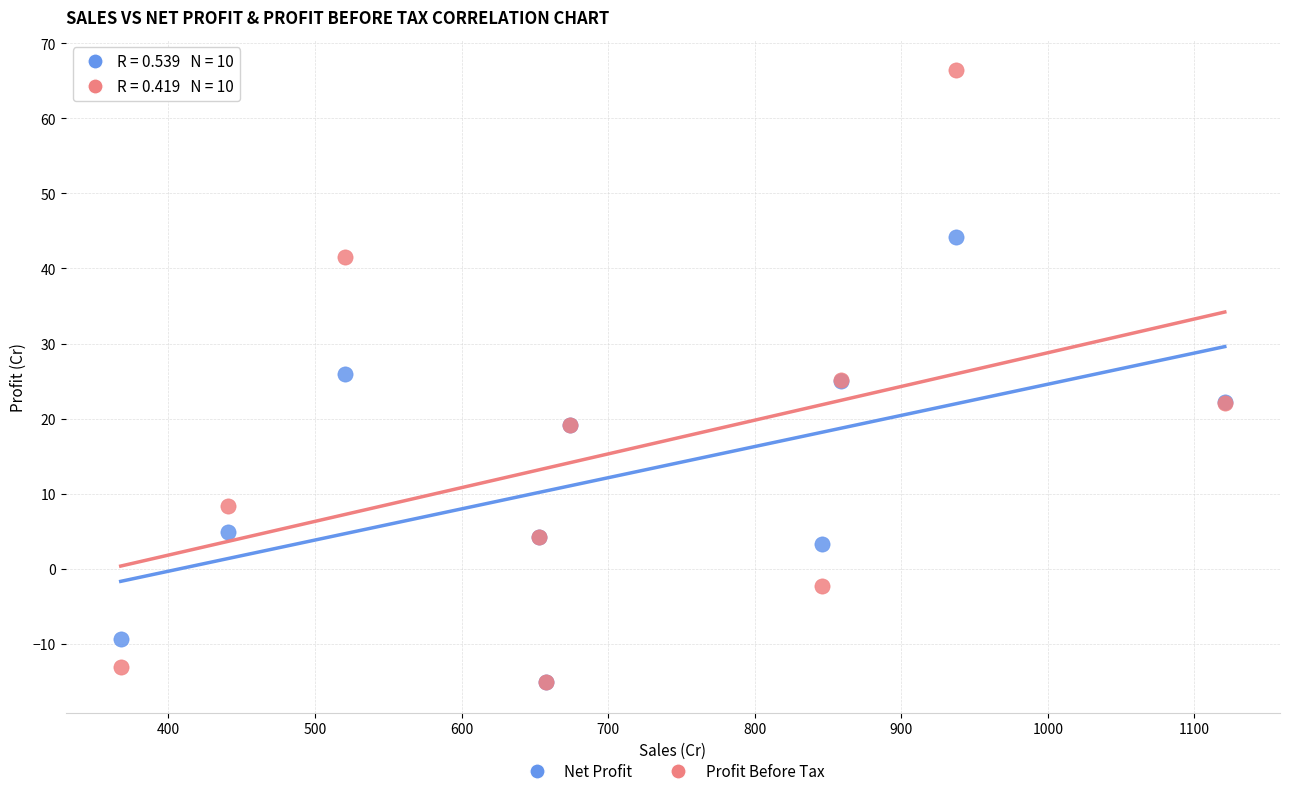

Which series has the largest Y range (max minus min)?

Profit Before Tax